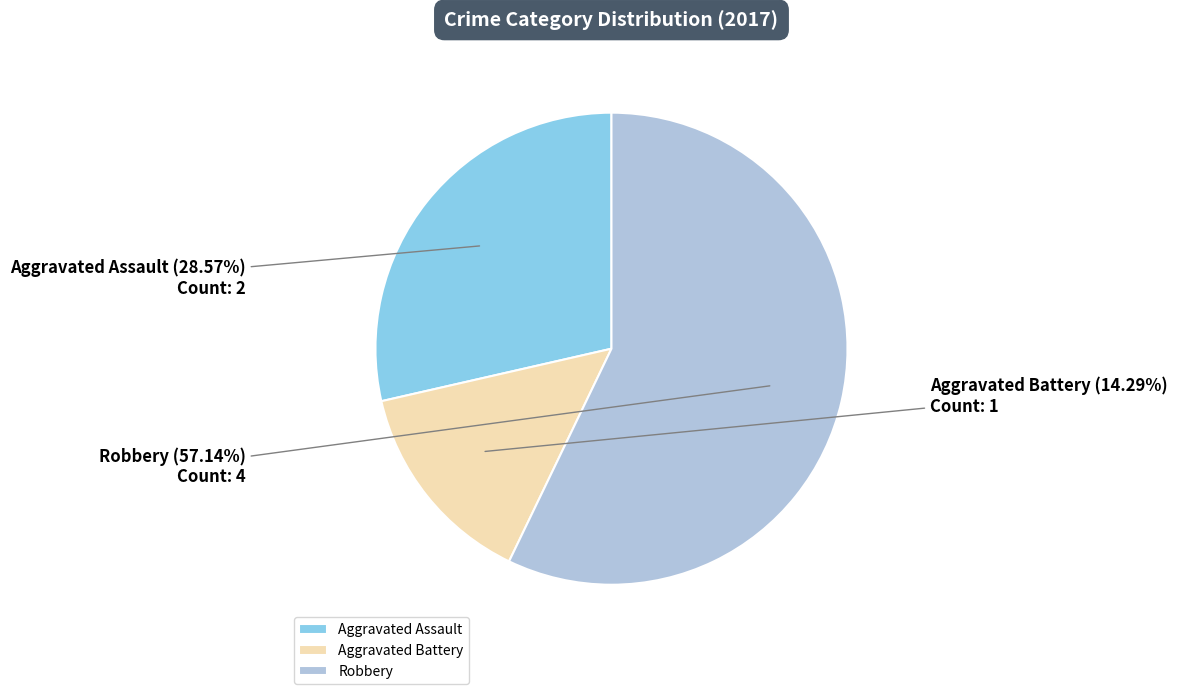

Count the number of slices in the pie.

3